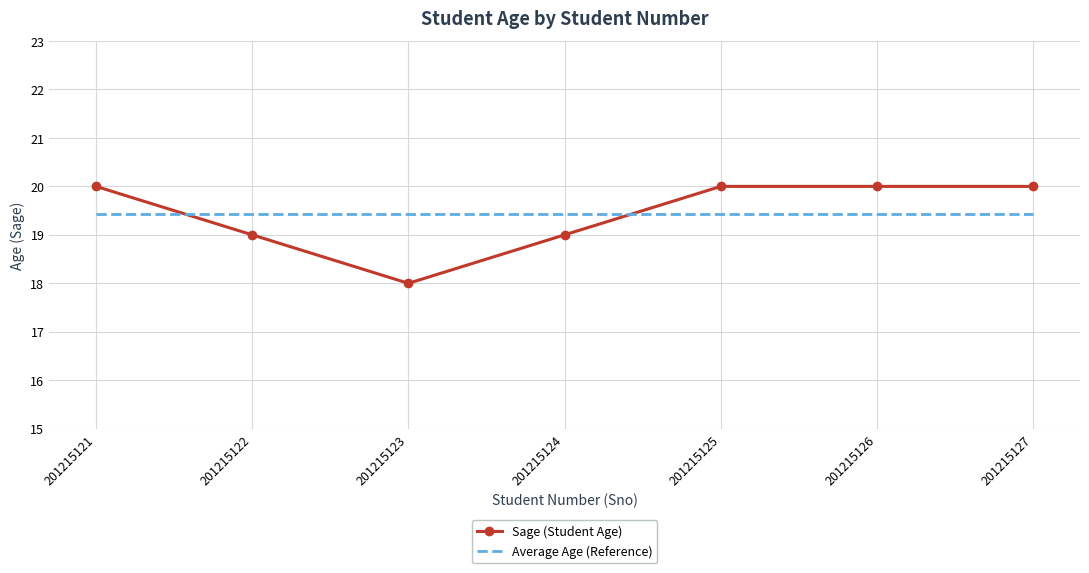

Is the value of Average Age (Reference) at 201215125 greater than the value of Sage (Student Age) at 201215124?

Yes